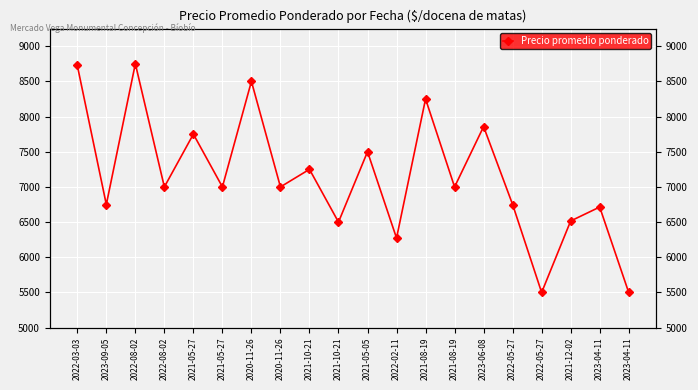

Approximately how many times larger is the value at 2021-05-27 compared to 2022-02-11?

1.2